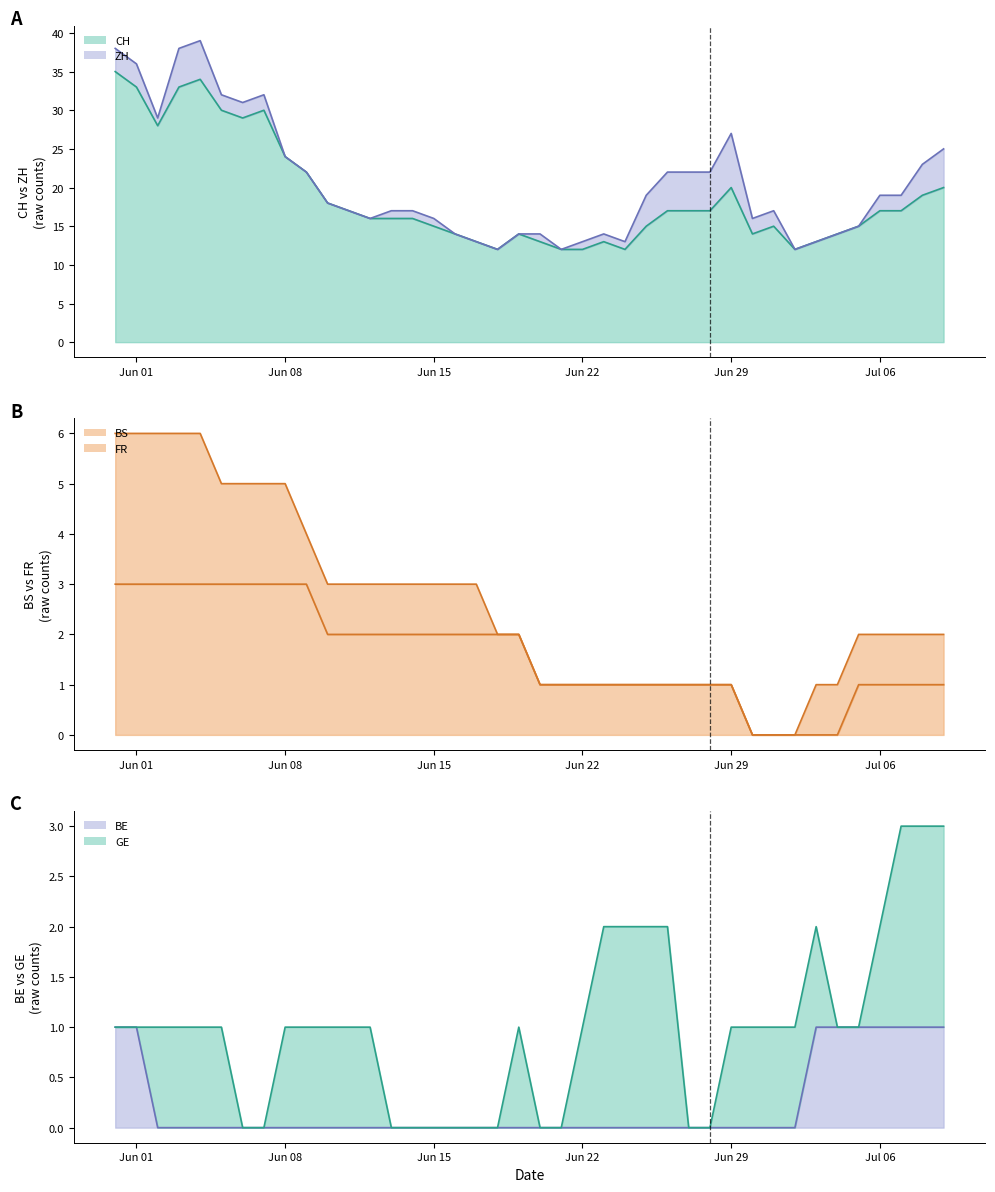

True or false: CH has a value of 9 at Jun 08.

False